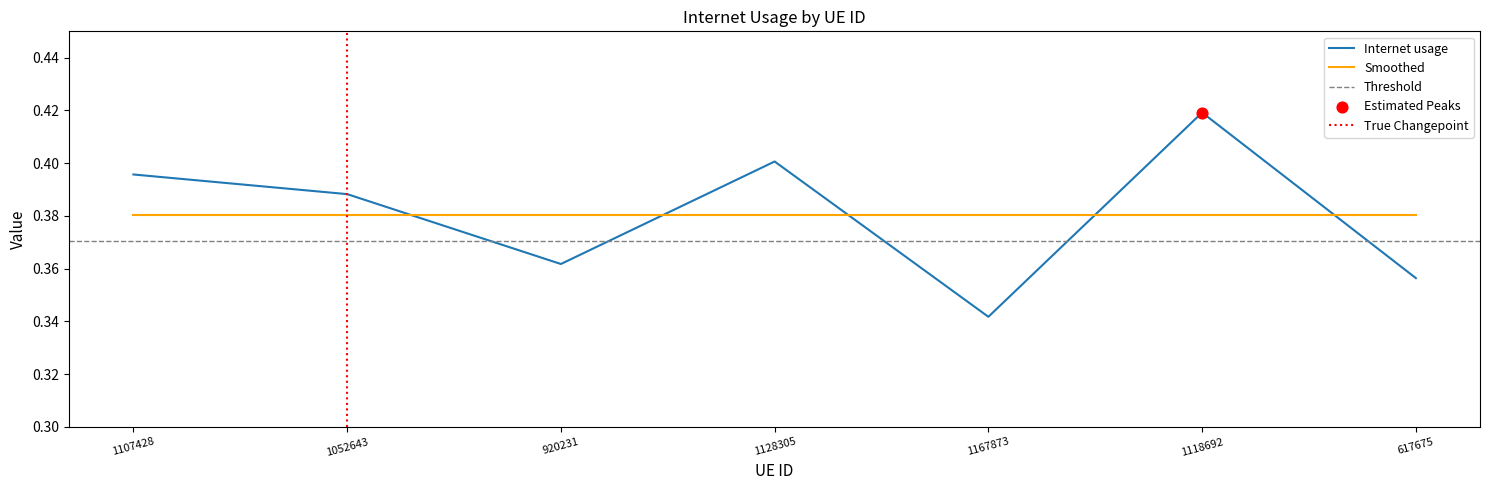

Between 1128305 and 1167873, which is larger?

1128305